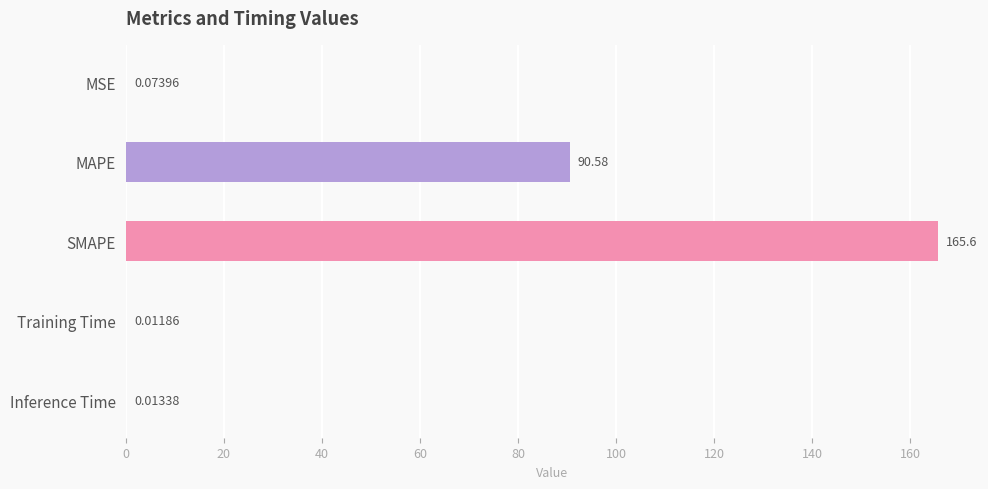

Does the chart contain stacked bars?

No